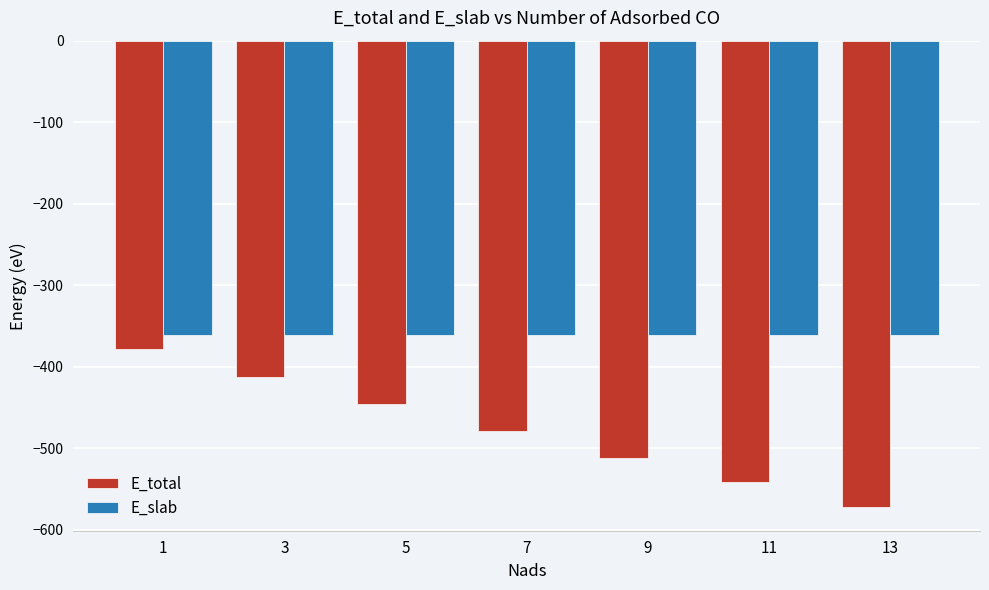

What is the difference between the E_total values at 5 and 13?

126.8